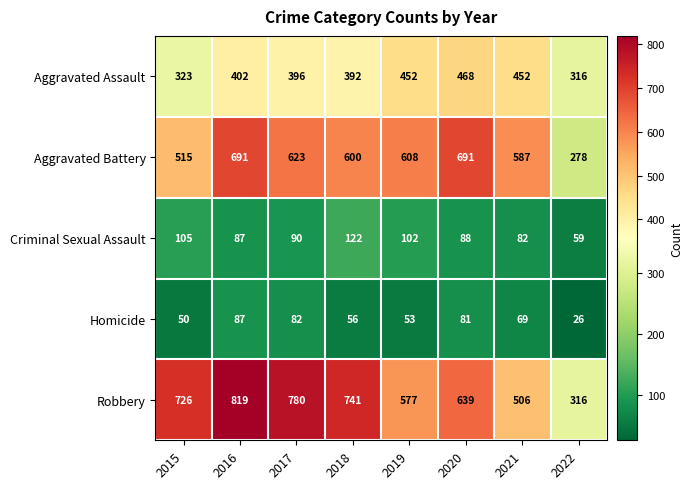

What is the difference between the maximum and second lowest values in the Criminal Sexual Assault series?

40